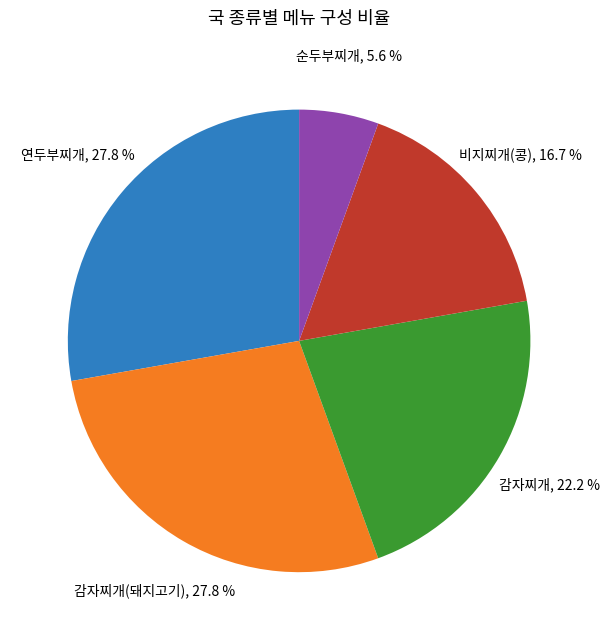

How much of the chart is everything except 순두부찌개?

94.4%